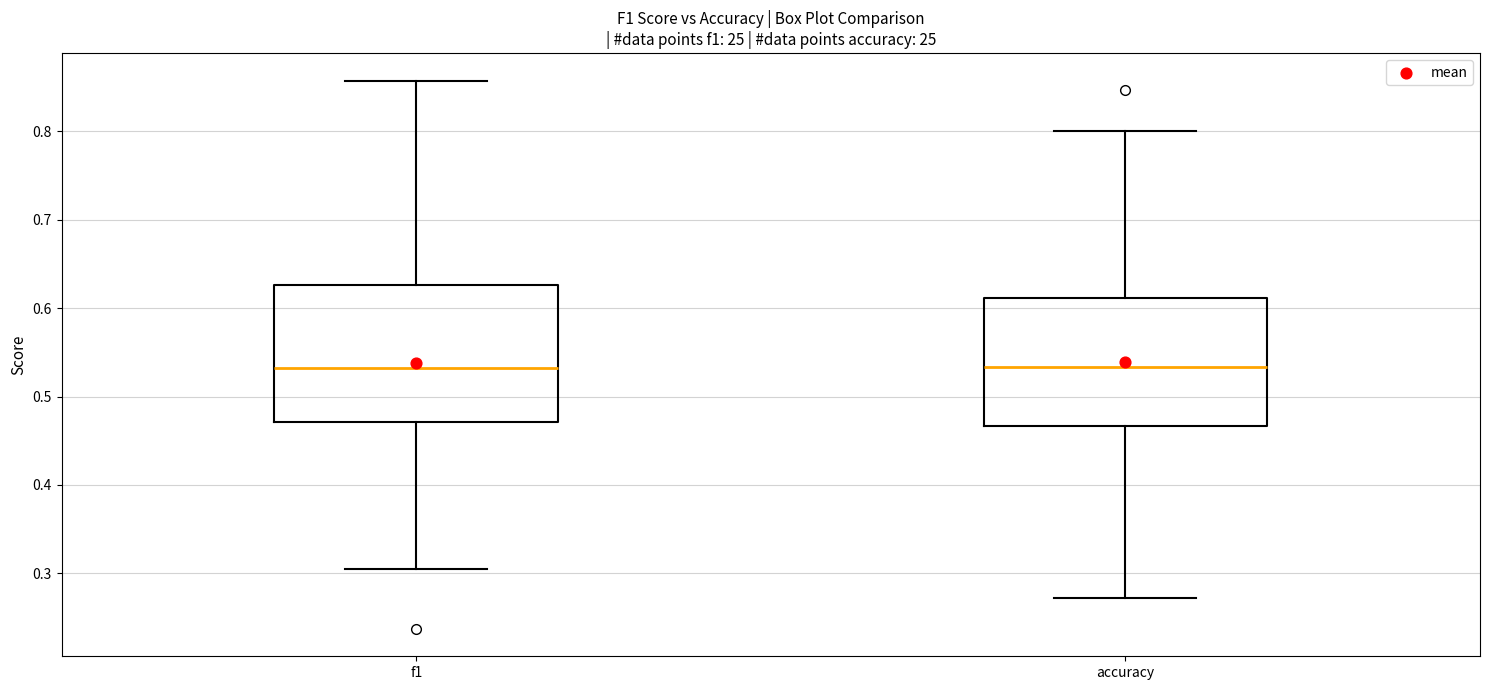

Reading left to right, transcribe this box plot: for each box, give where its median line is, the range the box spans, and where its two whiskers end, as read against the y-axis. The values are not printed on the chart, so give them approximately, as read against the axis.

f1: median 0.53, box 0.47 to 0.63, whiskers 0.31 to 0.86
accuracy: median 0.53, box 0.47 to 0.61, whiskers 0.27 to 0.80